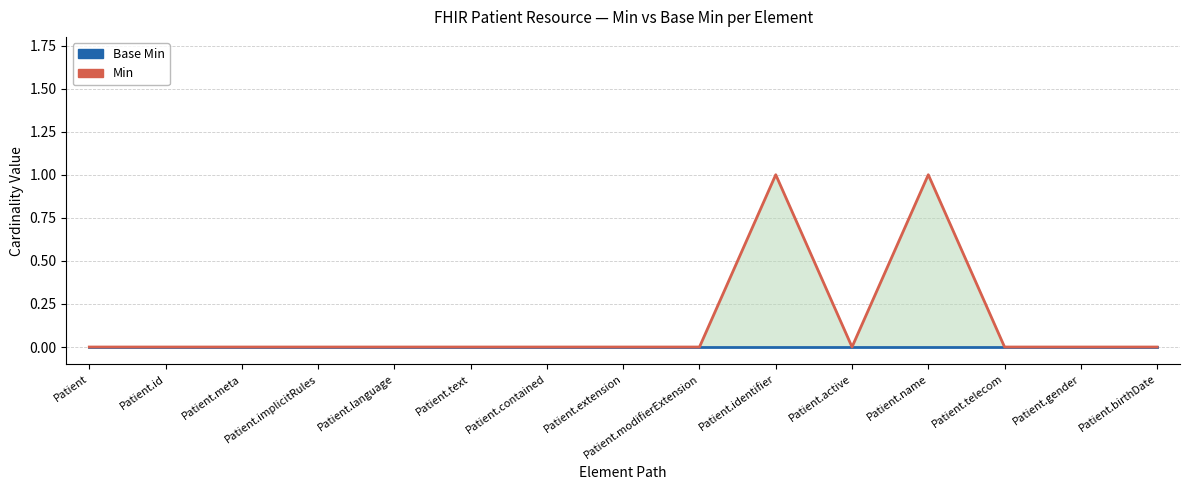

How many categories are shown in the chart?

15